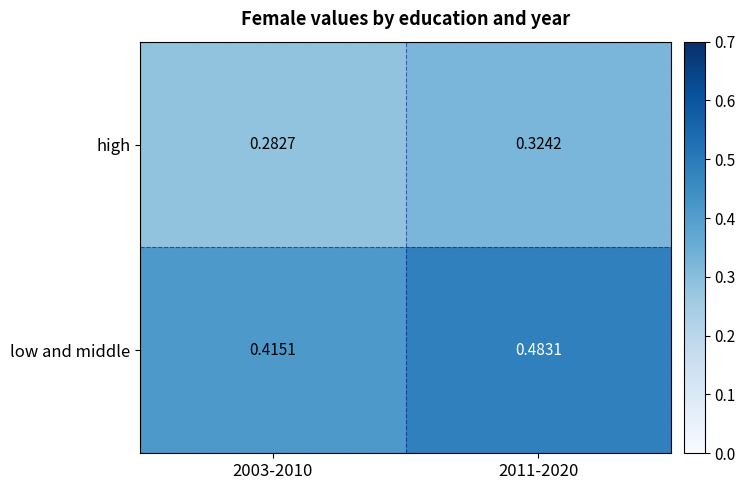

Which series has the largest total across all categories?

low and middle